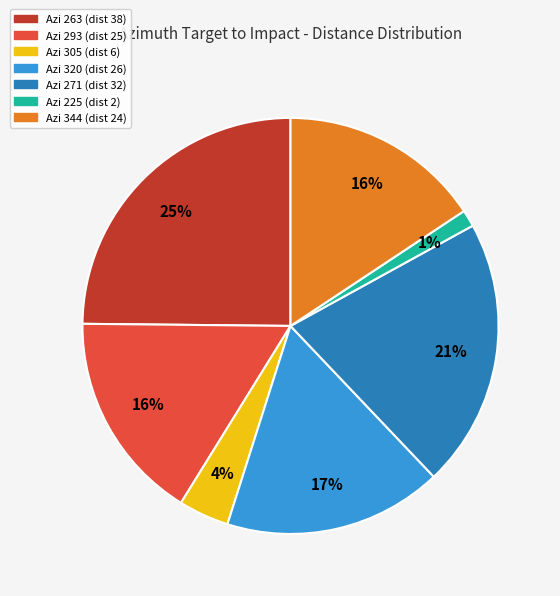

To the nearest percent, what is the average slice percentage?

14%